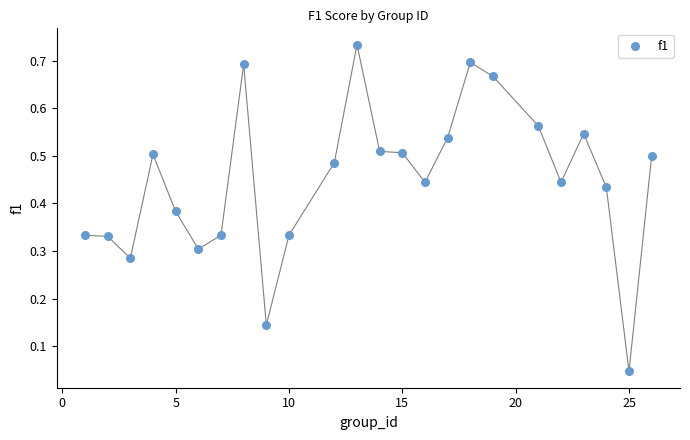

What is the range of X values (max minus min)?

25.0